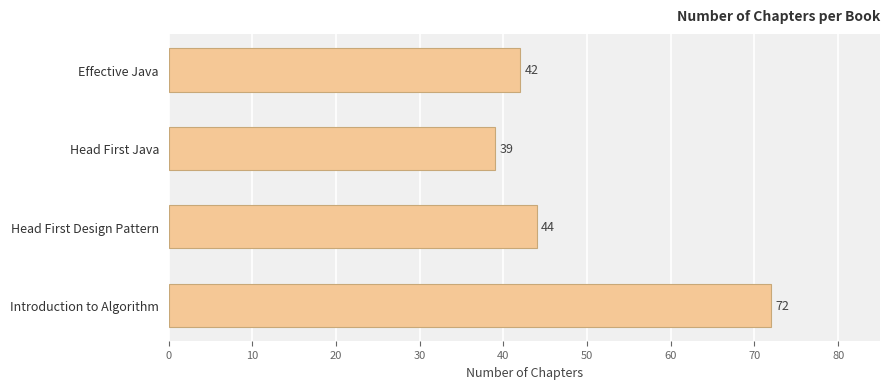

What is the sum of all values?

197